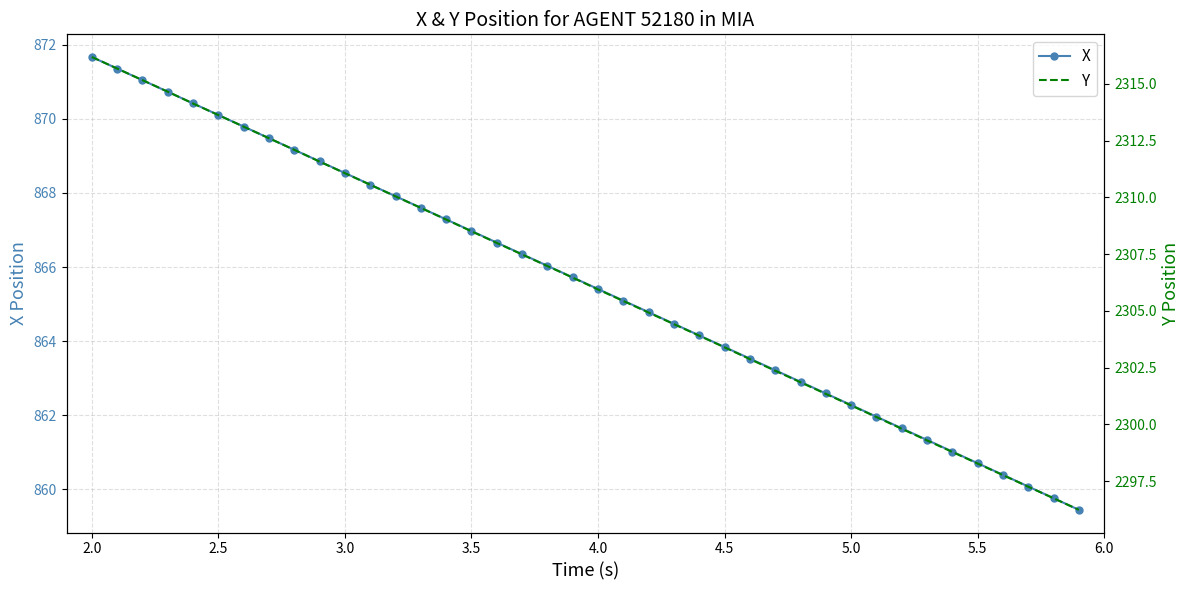

At which label does X reach its peak?

2.0